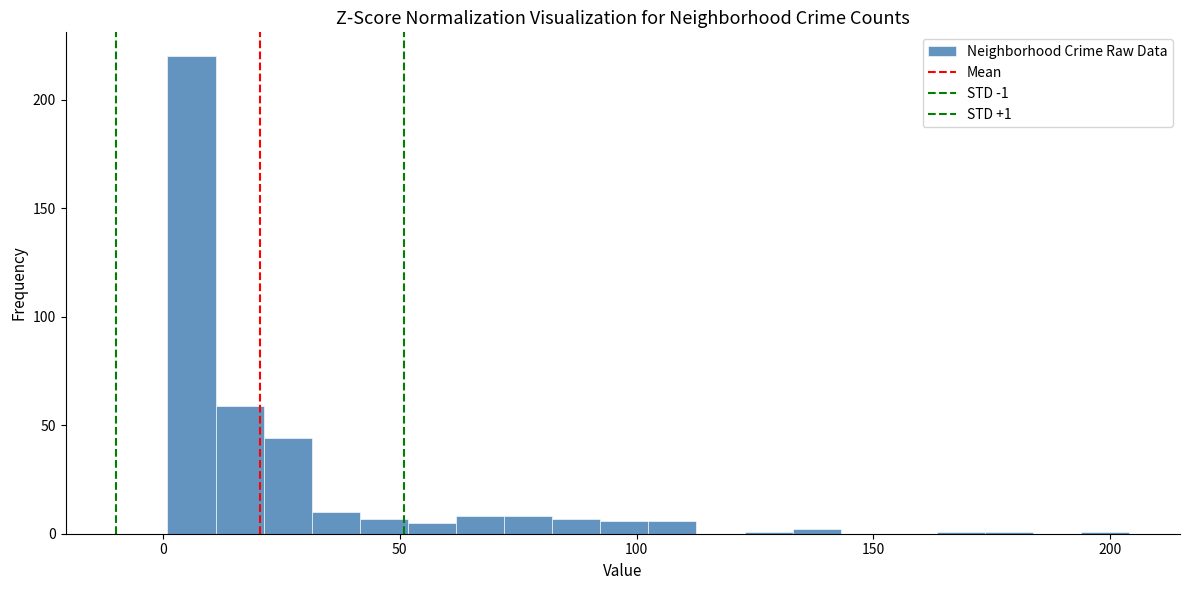

Read against the x-axis, roughly where is the centre of the tallest bar?

5